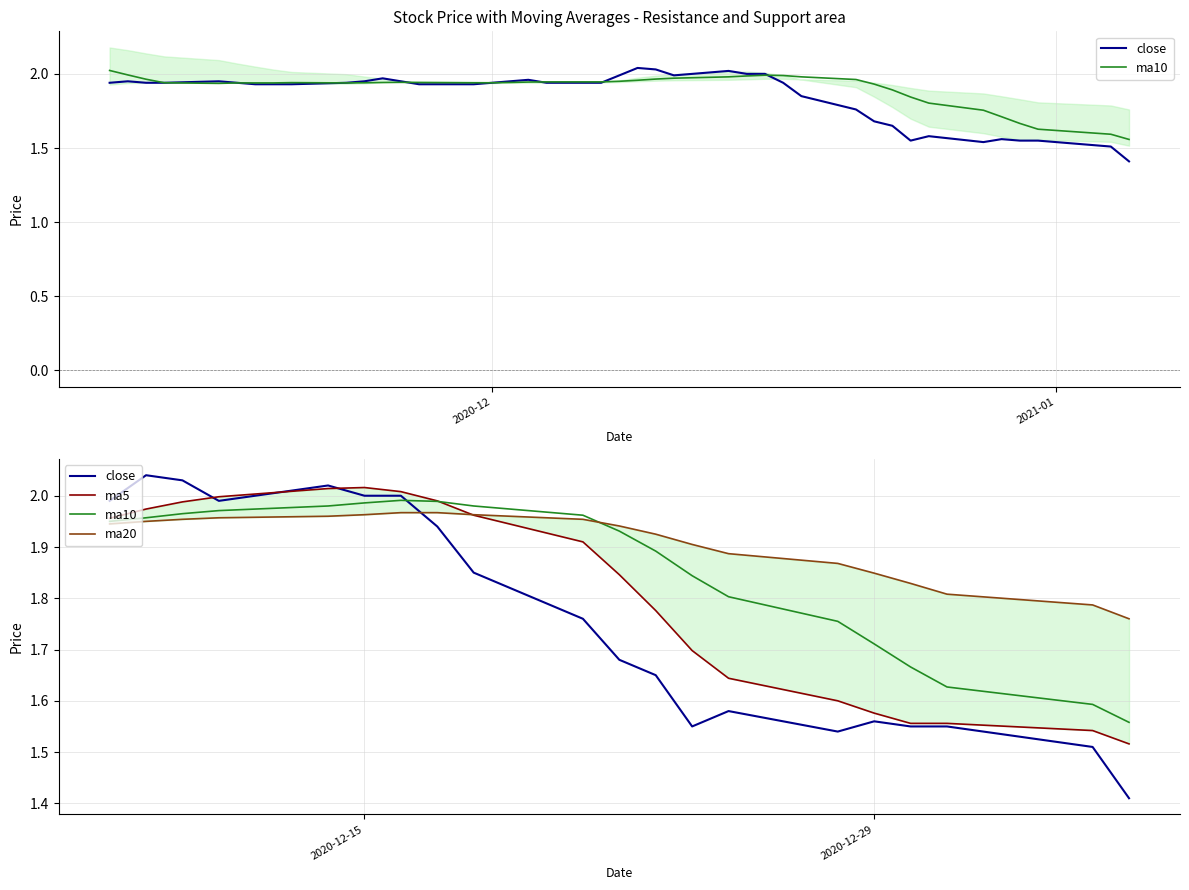

What are all the series names shown in the legend?

close, ma10, ma5, ma20